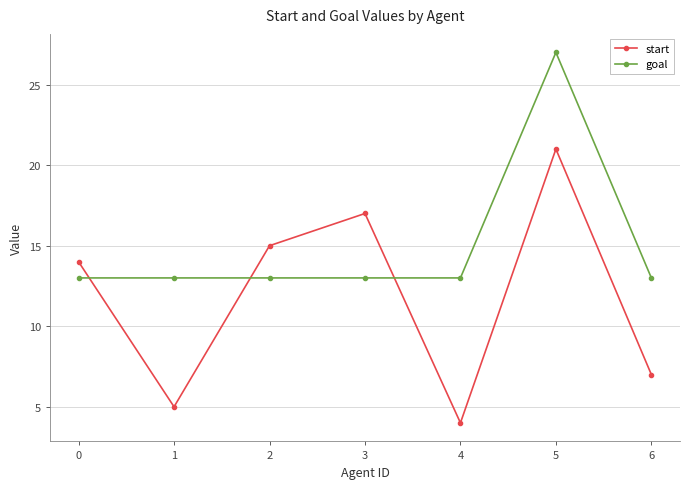

Reading right to left, list all the values displayed in this chart.

start: 7	21	4	17	15	5	14
goal: 13	27	13	13	13	13	13